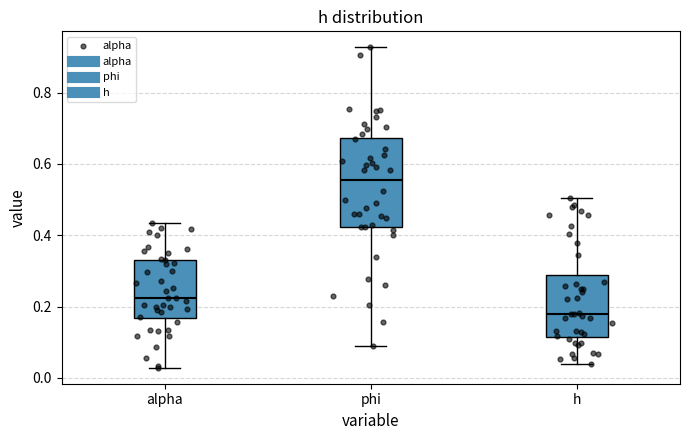

Which box has the lowest median line?

h